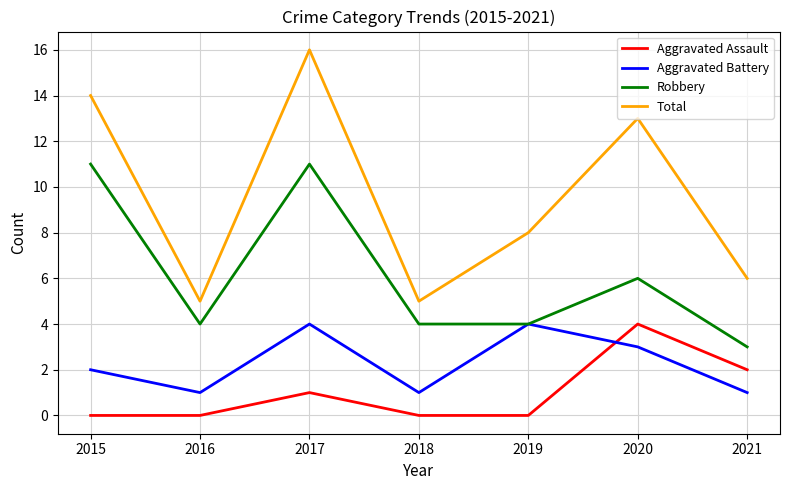

True or false: Aggravated Battery and Total intersect in this chart.

False